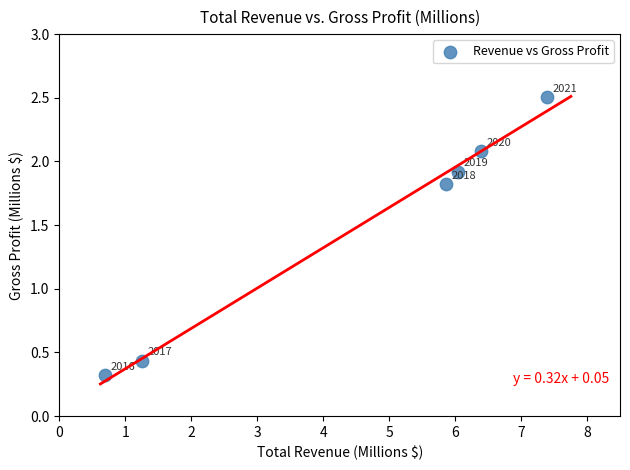

What is the average Y value?

1.5